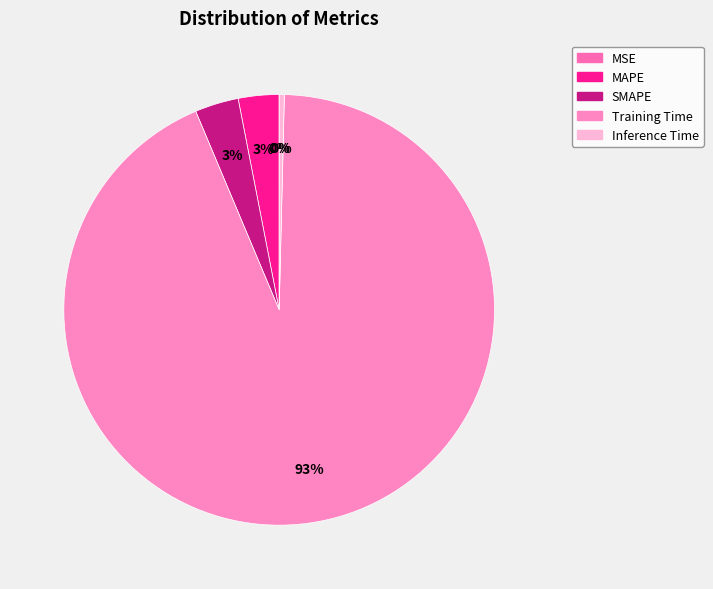

Which has a higher value, Inference Time or MAPE?

MAPE